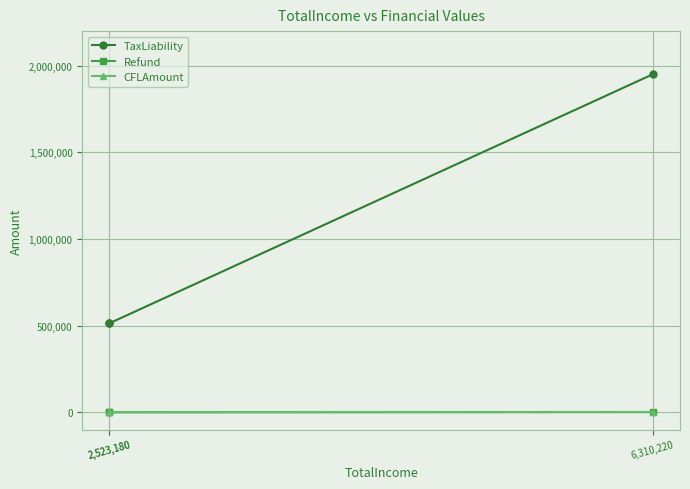

List the labels in order of TaxLiability value, smallest first.

2,523,180, 2,523,180, 6,310,220